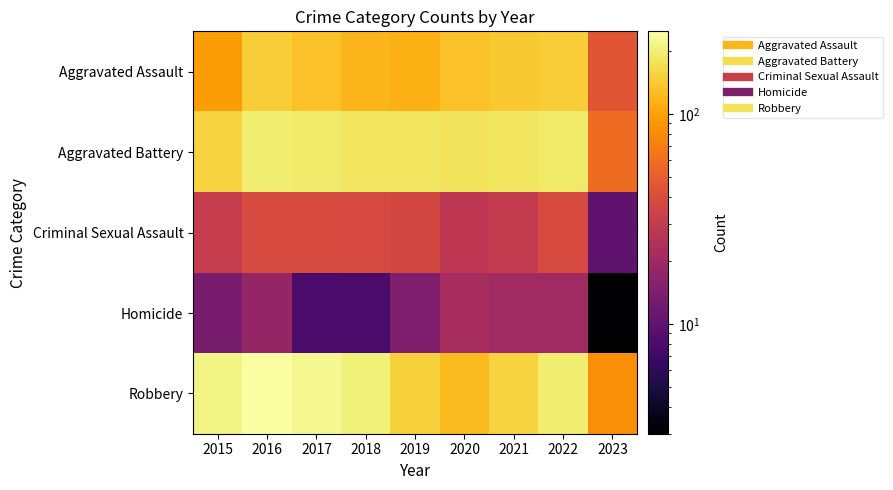

At how many categories does at least one series exceed 117?

8